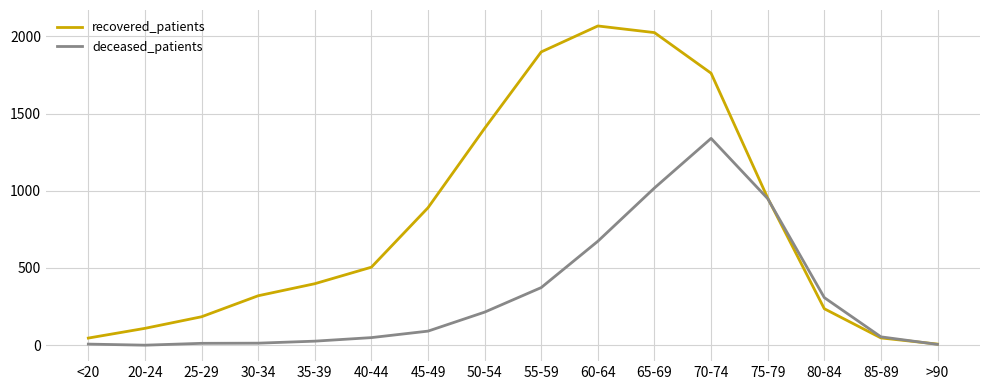

True or false: deceased_patients and recovered_patients cross at least once.

True